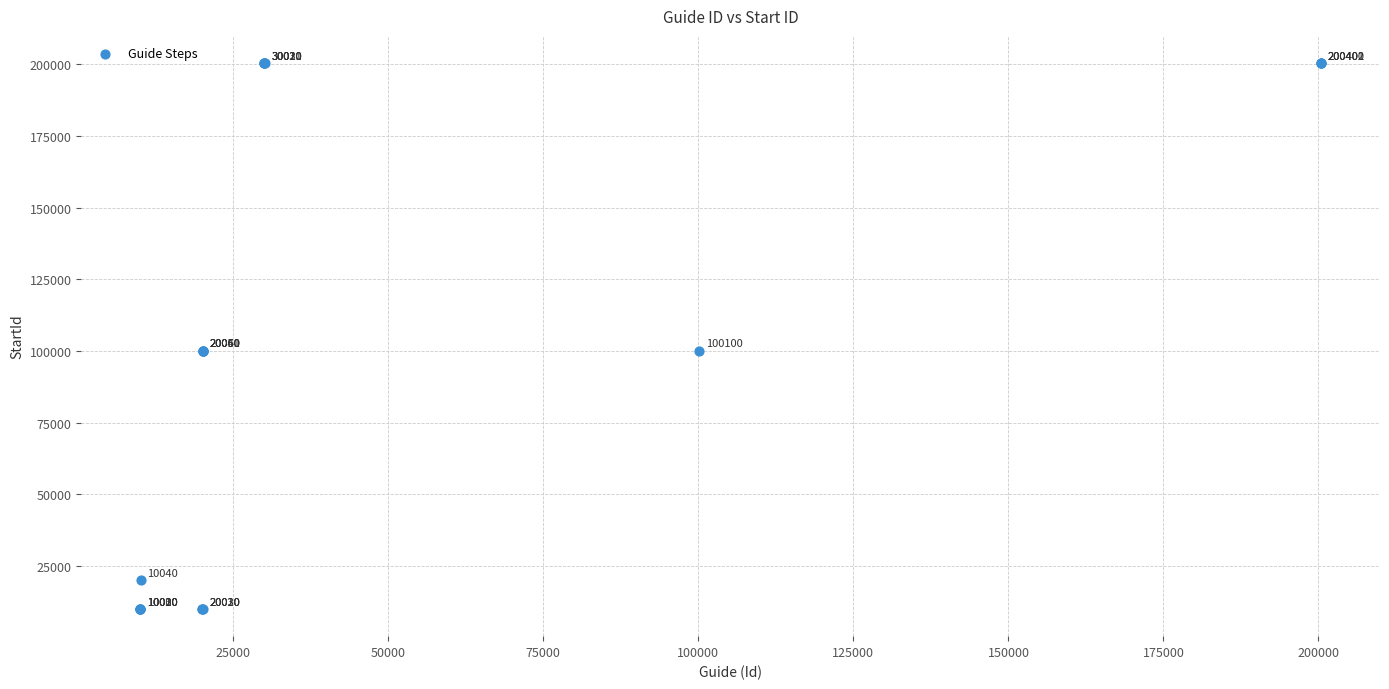

What Y value in the scatter plot is closest to 105200?

100100